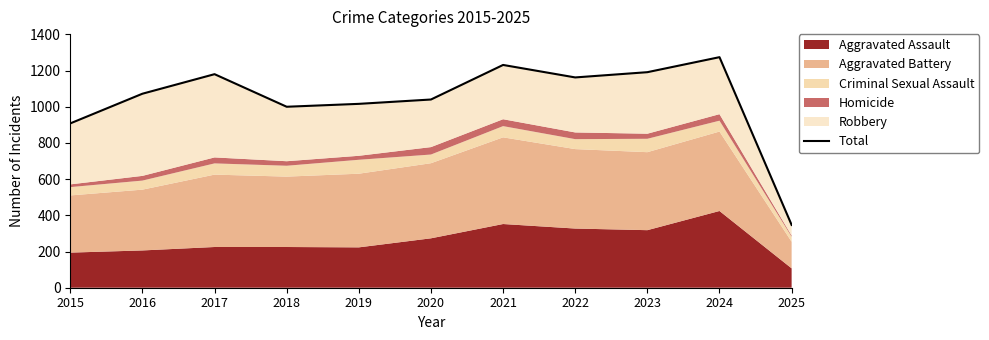

List the labels in order of value, smallest first.

2025, 2015, 2018, 2019, 2020, 2016, 2022, 2017, 2023, 2021, 2024